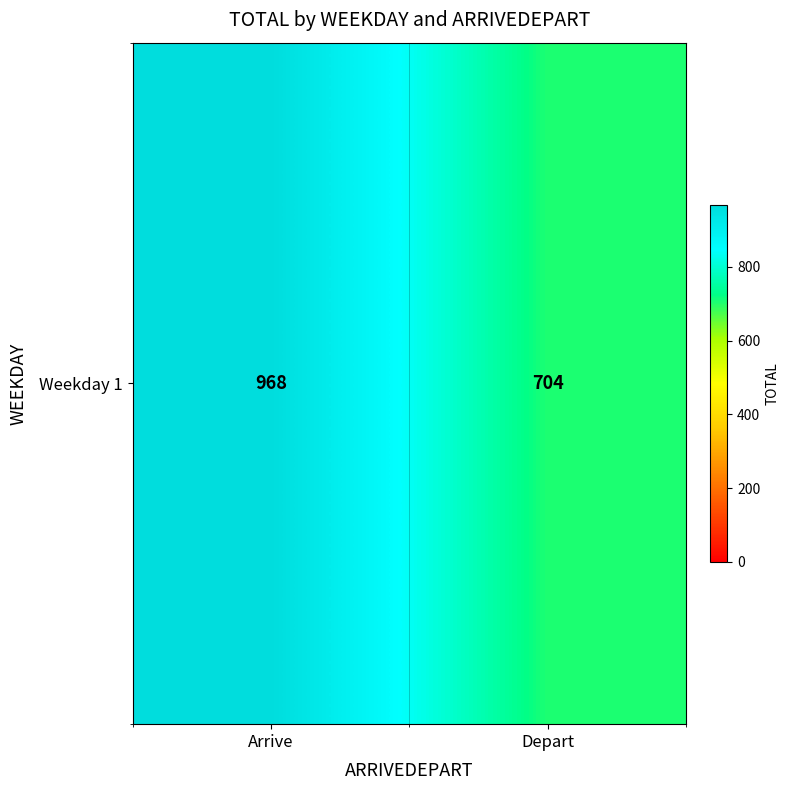

What is the change in value from Arrive to Depart?

-264